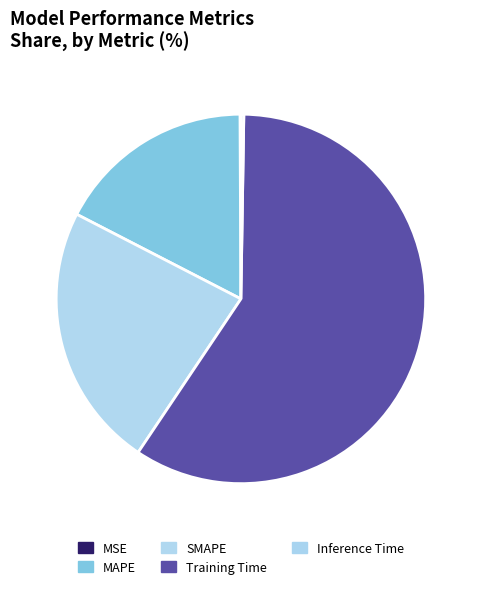

Is there a majority slice in this chart?

Yes